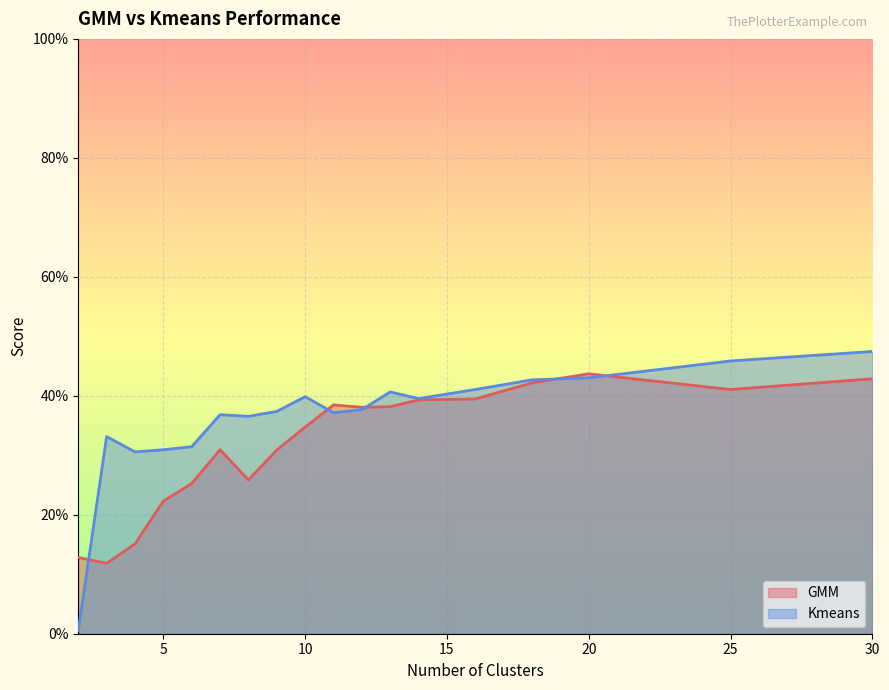

Rank the series at 10 from highest to lowest value.

Kmeans, GMM